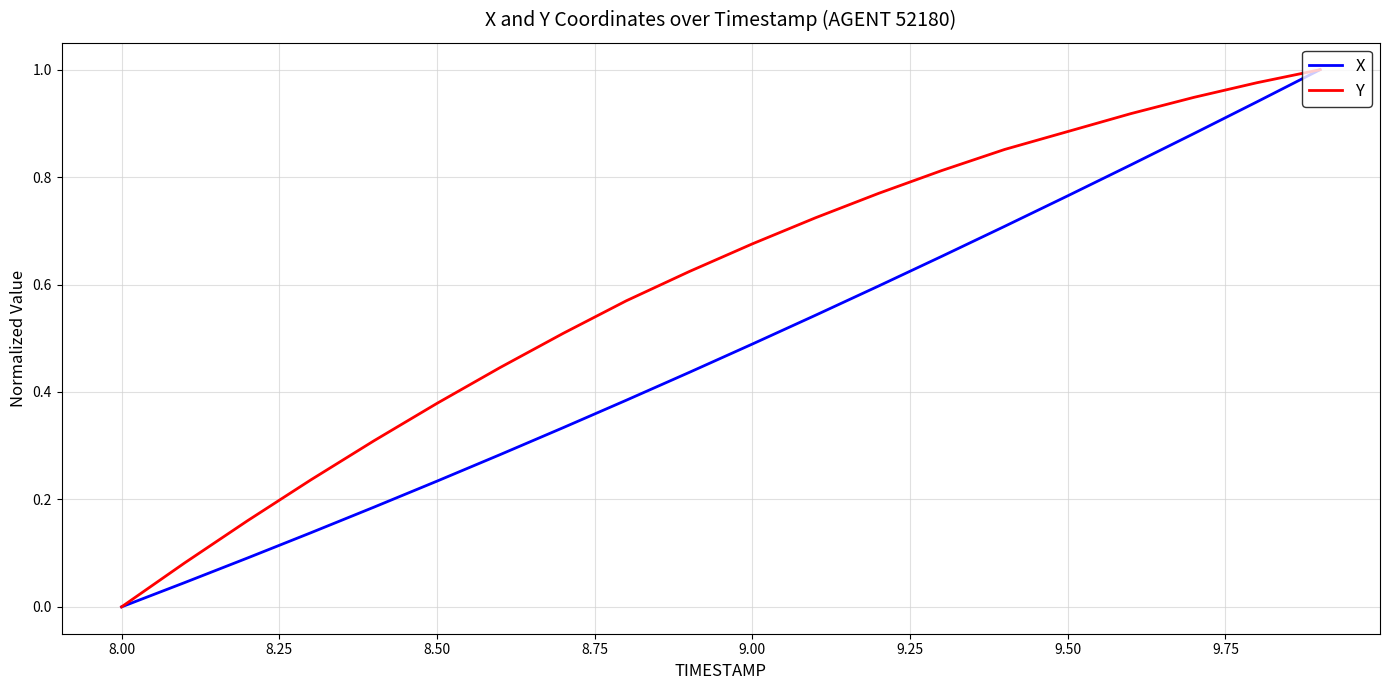

True or false: X has more than 0 interior local peaks.

False